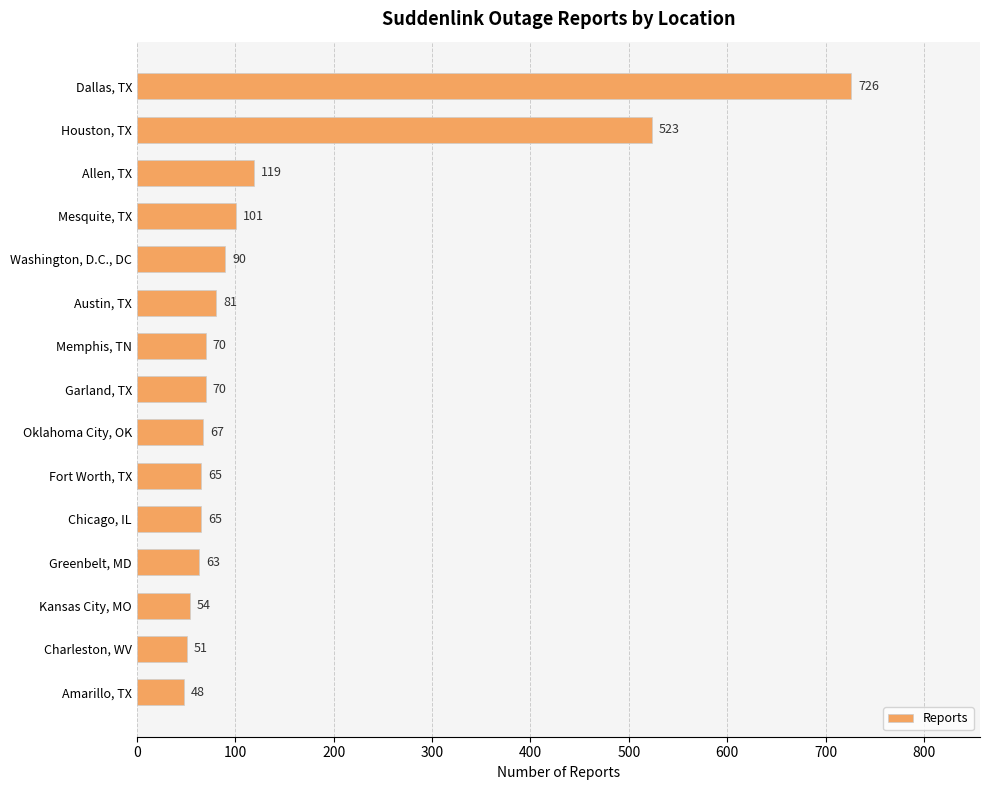

How many bars are there in total?

15